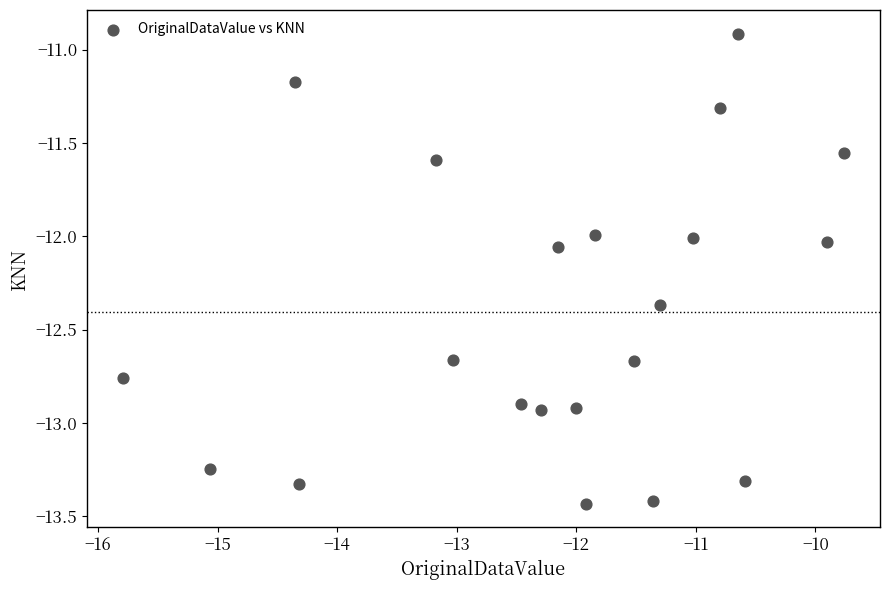

What is the range of Y values (max minus min)?

2.5